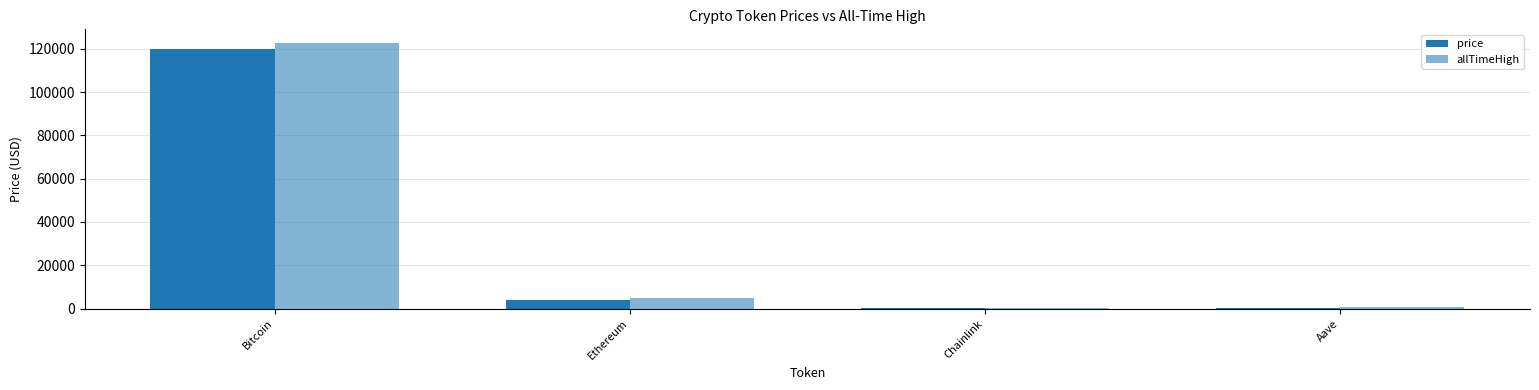

How many distinct data groups are displayed?

2